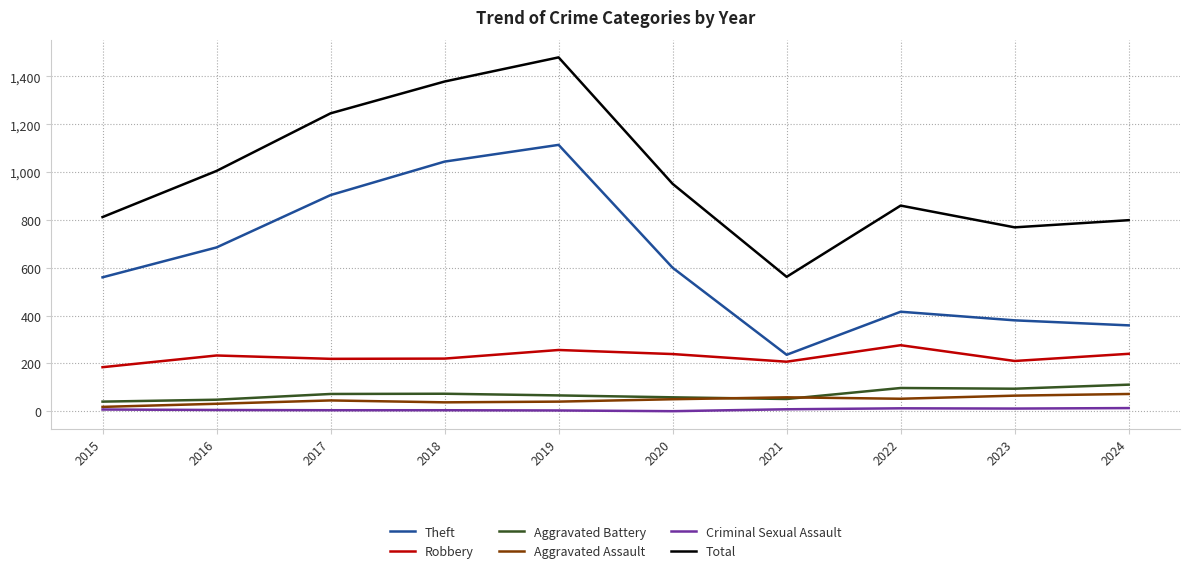

What is the difference between the Robbery values at 2015 and 2020?

55